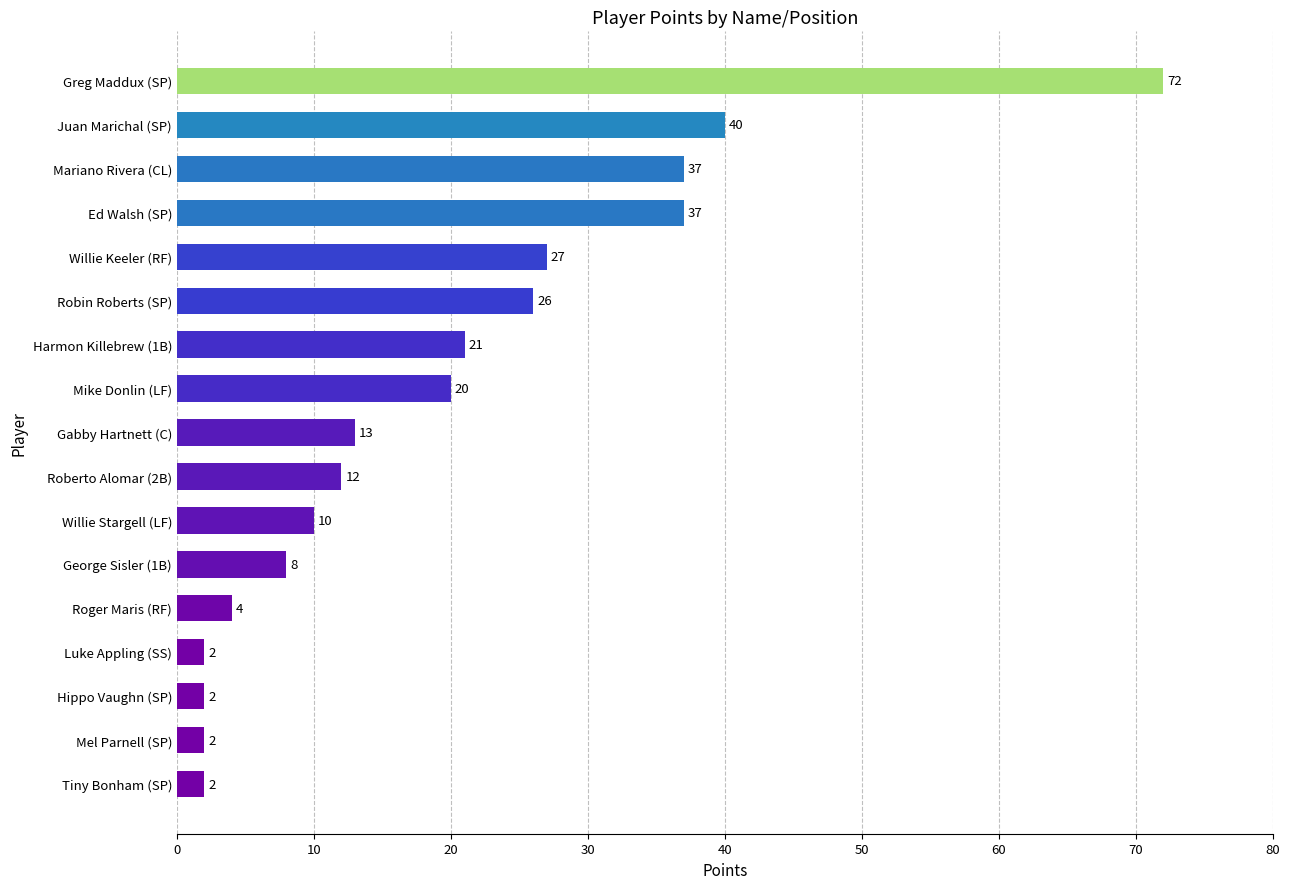

What is the ratio of the value at Robin Roberts (SP) to the value at Gabby Hartnett (C)?

2.0